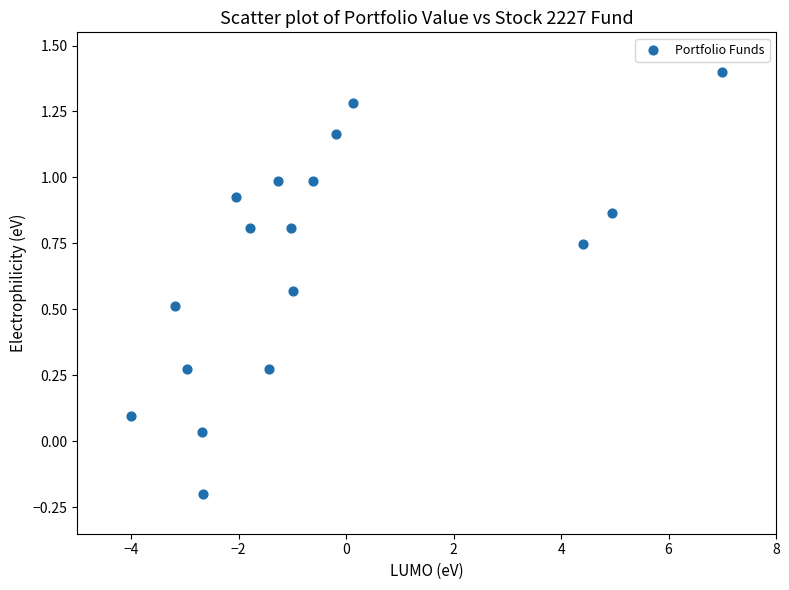

What is the range of Y values (max minus min)?

1.6